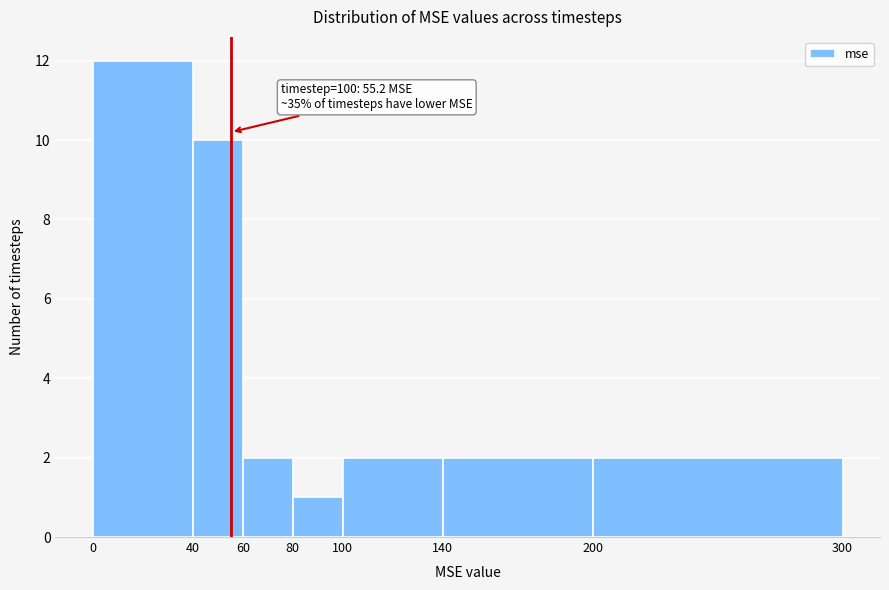

Over which range of the x-axis is the bar tallest?

0 to 40